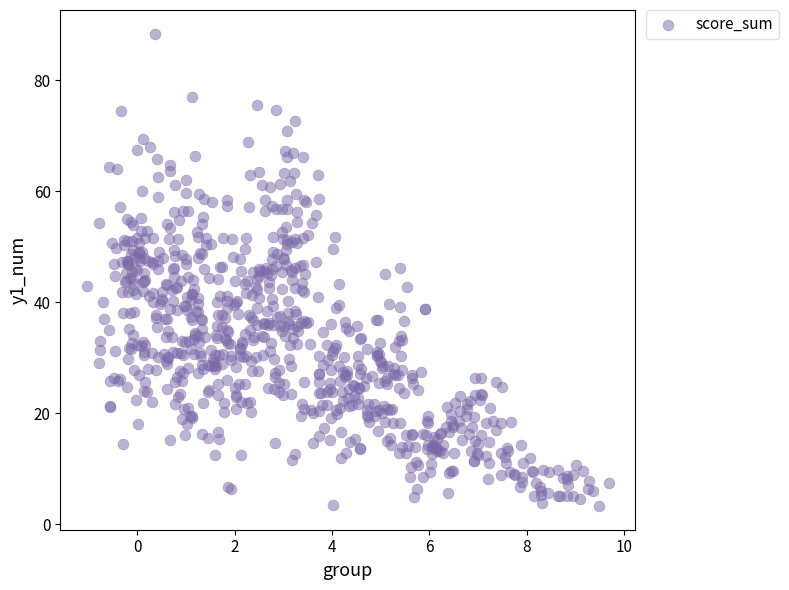

What is the range of Y values (max minus min)?

85.1